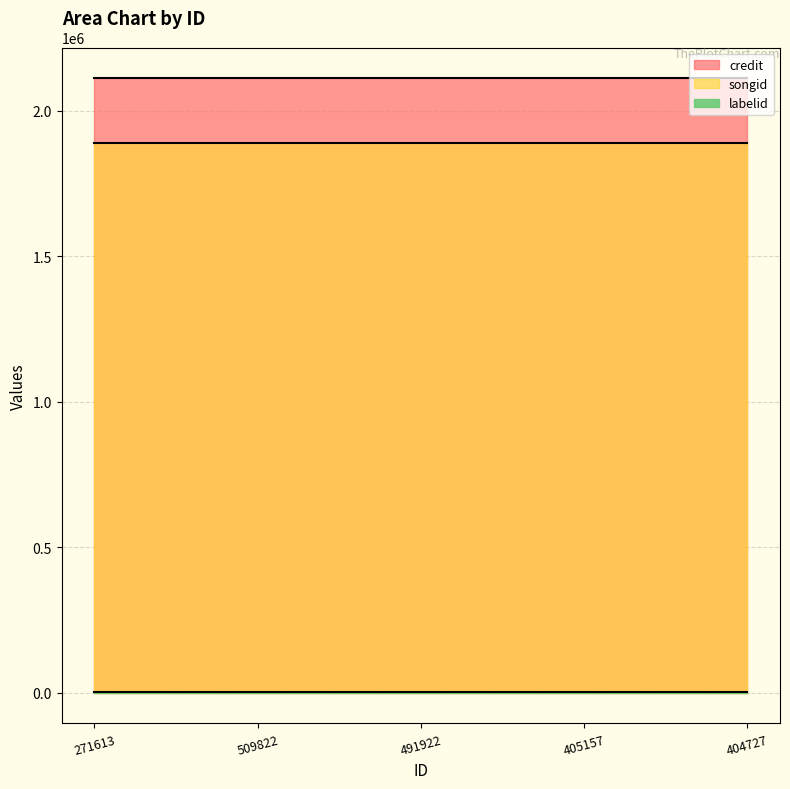

How many data points does each series have?

5